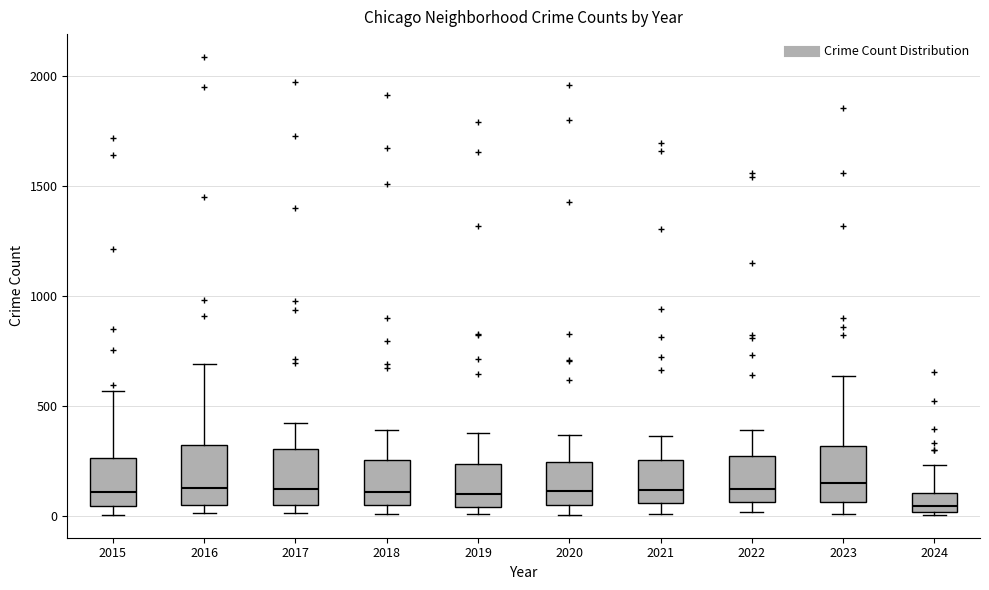

Reading left to right, read every box against the y-axis: the position of its median line, the range the box covers, and the ends of its whiskers. The values are not printed on the chart, so give them approximately, as read against the axis.

2015: median 100, box 50 to 250, whiskers 0 to 550
2016: median 150, box 50 to 300, whiskers 0 to 700
2017: median 100, box 50 to 300, whiskers 0 to 400
2018: median 100, box 50 to 250, whiskers 0 to 400
2019: median 100, box 50 to 250, whiskers 0 to 400
2020: median 100, box 50 to 250, whiskers 0 to 350
2021: median 100, box 50 to 250, whiskers 0 to 350
2022: median 100, box 50 to 250, whiskers 0 to 400
2023: median 150, box 50 to 300, whiskers 0 to 650
2024: median 50, box 0 to 100, whiskers 0 to 250